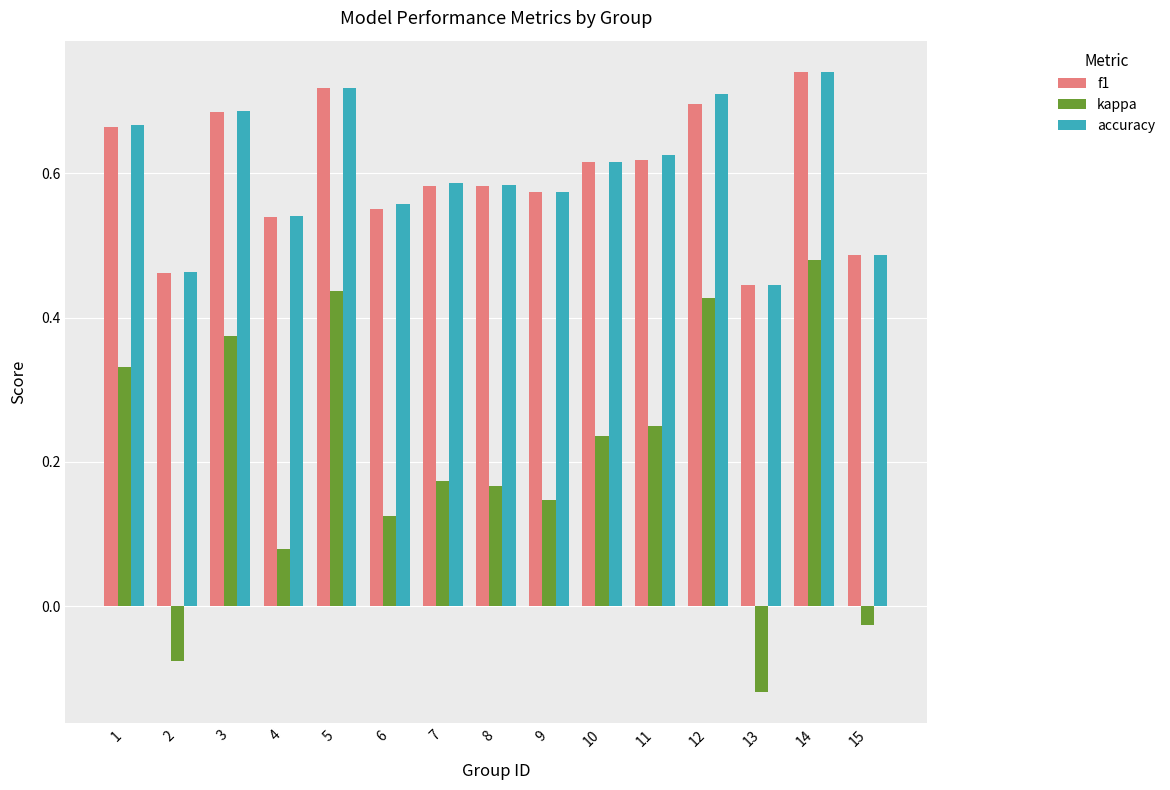

How many categories are shown in the chart?

15